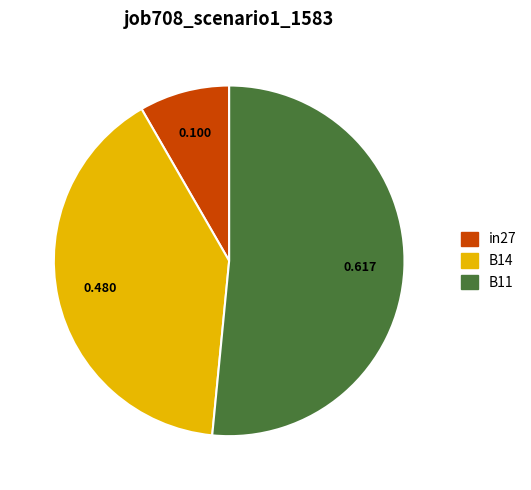

Is there a majority slice in this chart?

Yes